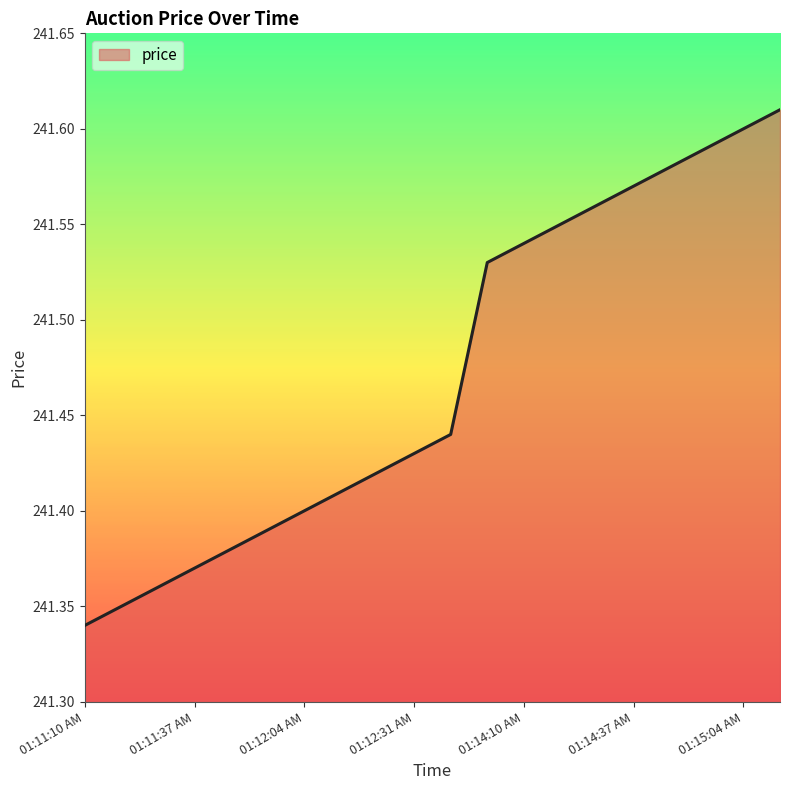

What is the difference between the maximum and minimum values?

0.3